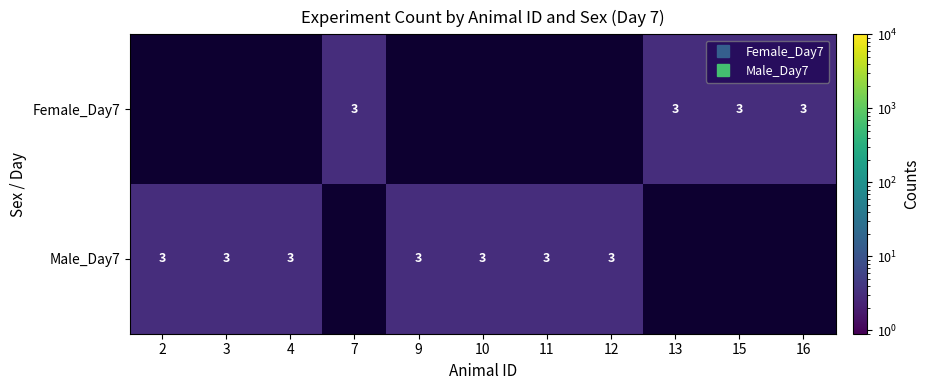

List the series in order of their overall mean, lowest first.

Female_Day7, Male_Day7